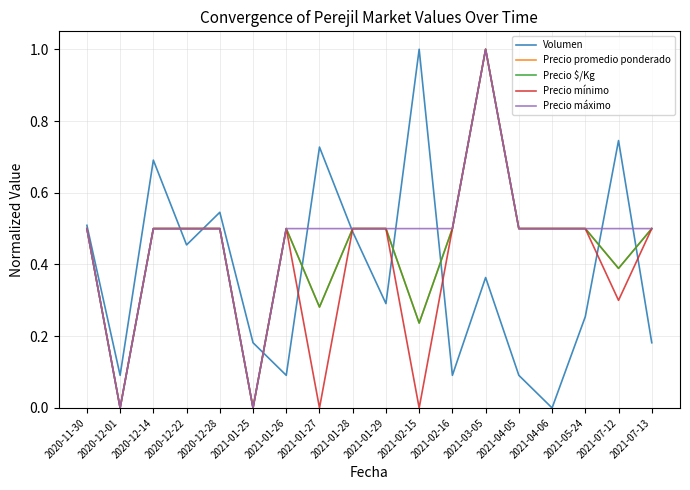

What is the greatest value displayed?

1.0